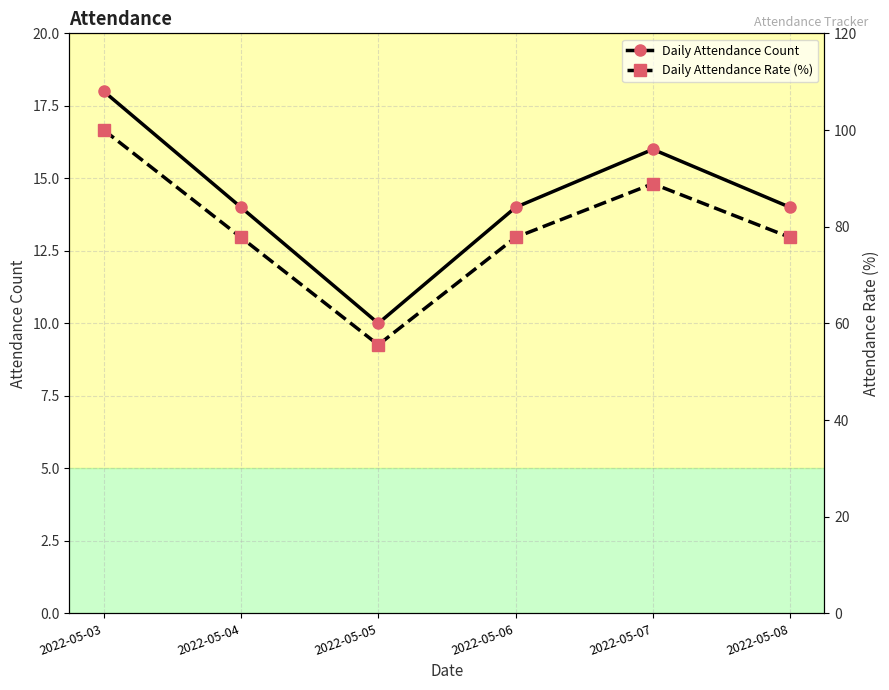

How many values in the Daily Attendance Count series are below 14?

1